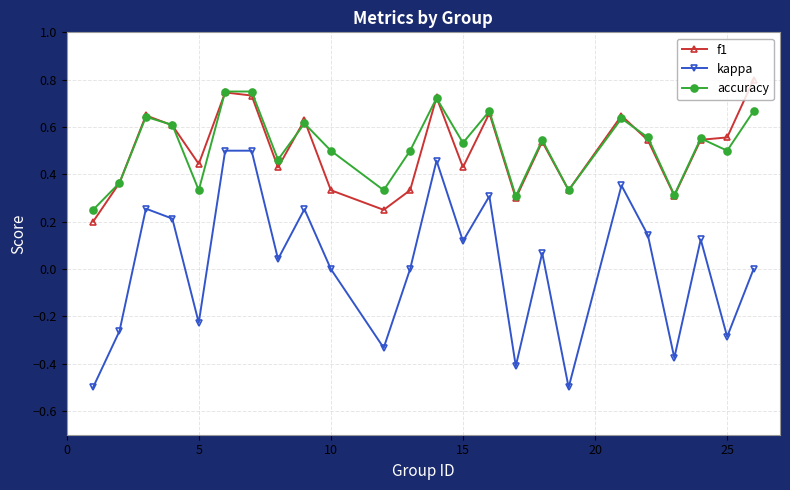

How many lines are shown in the chart?

3